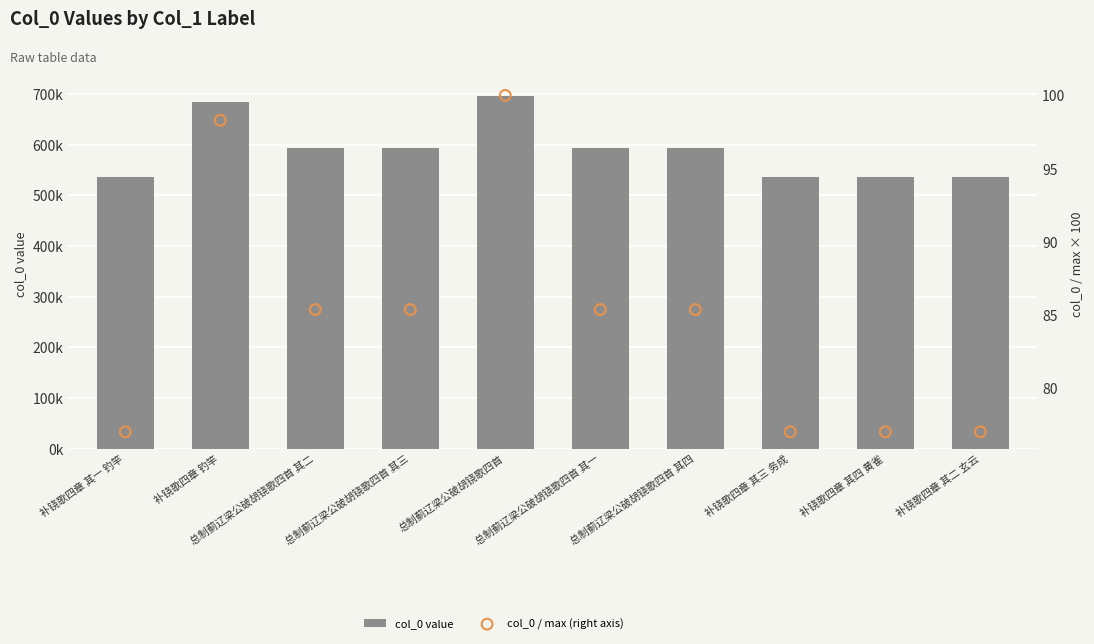

Which series contains the highest Y value?

col_0 value